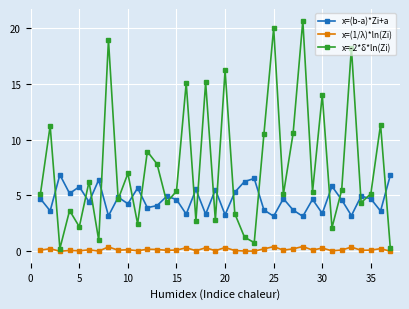

Rank the series by their maximum value, from lowest to highest.

x=(1/λ)*ln(Zi), x=(b-a)*Zi+a, х=-2*δ*ln(Zi)